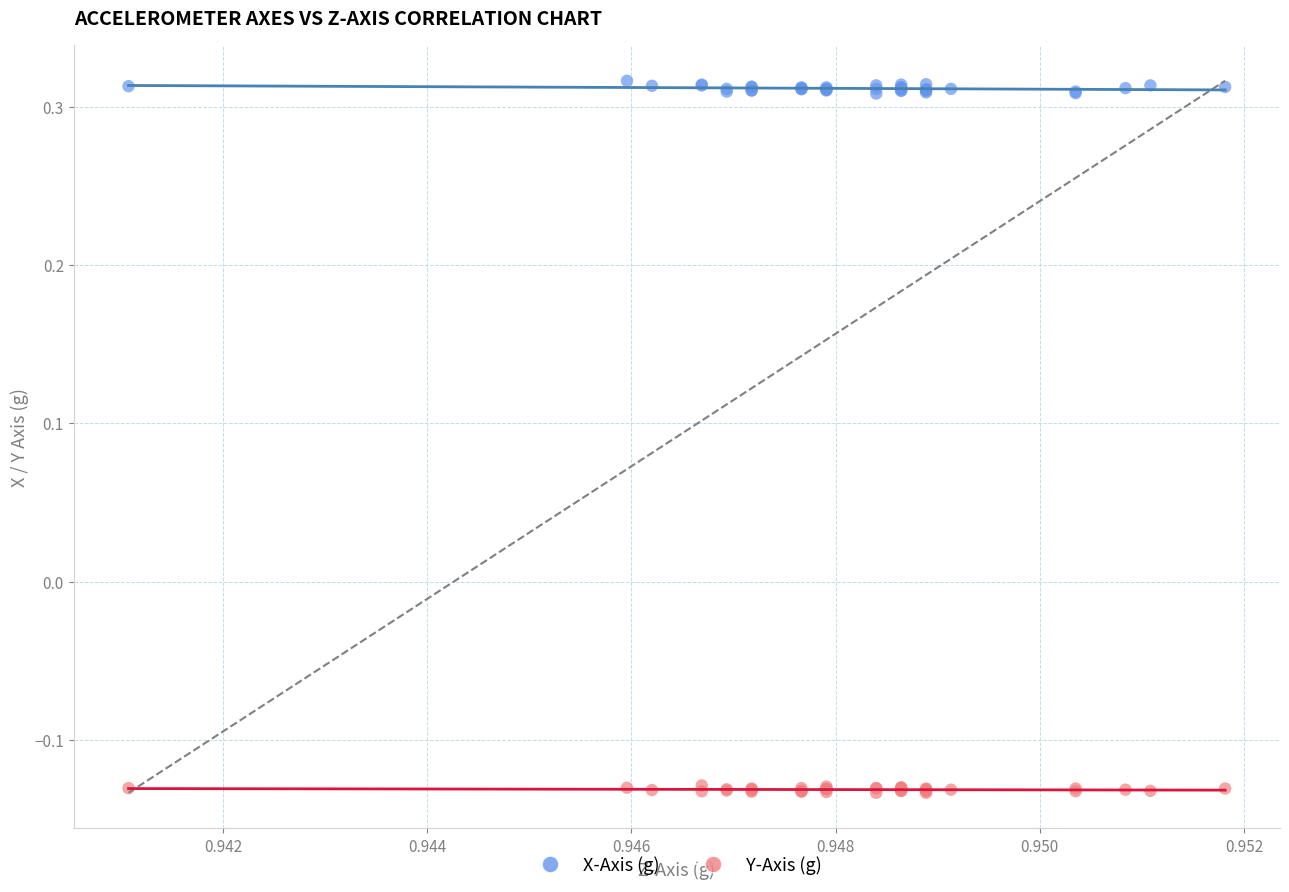

Which series has the largest Y range (max minus min)?

X-Axis (g)